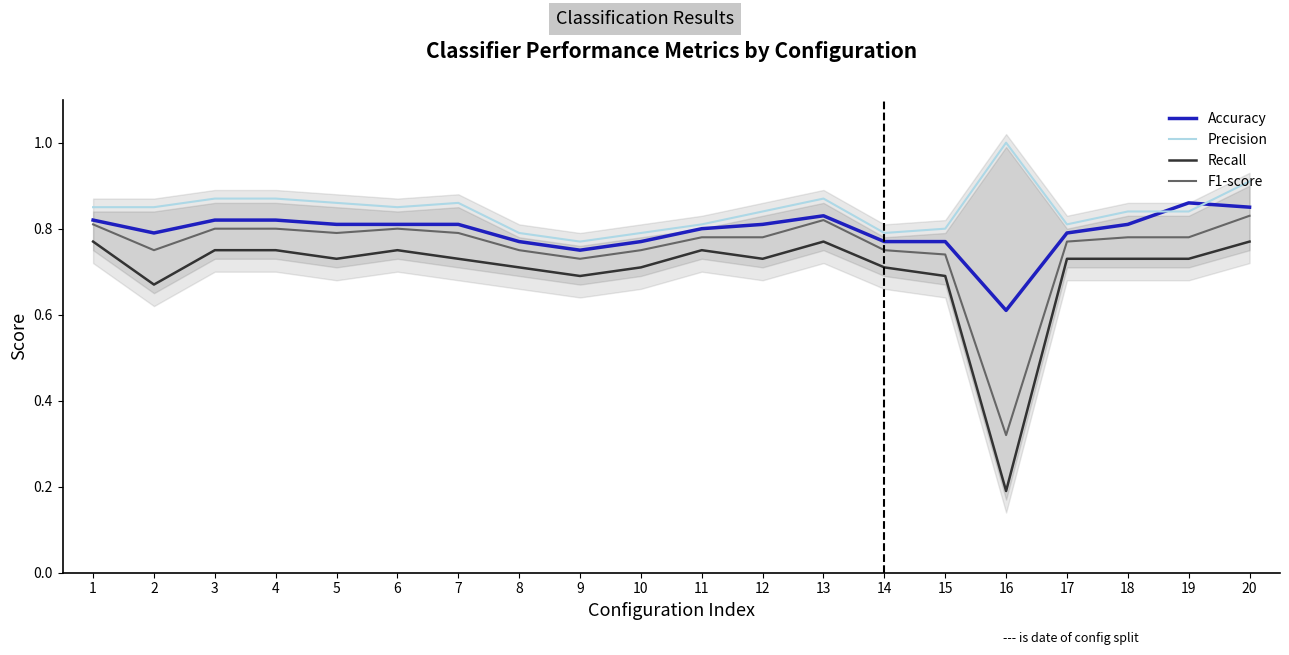

Which series has the largest total across all categories?

Precision